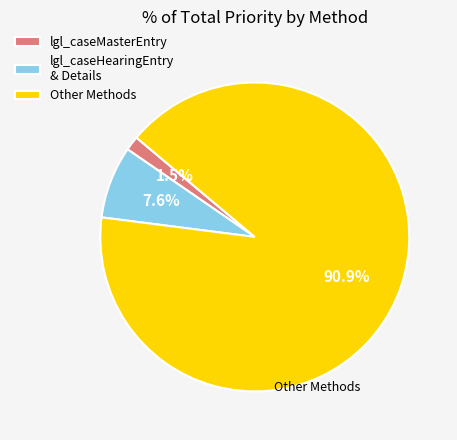

Which category has the biggest portion of the pie?

Other Methods